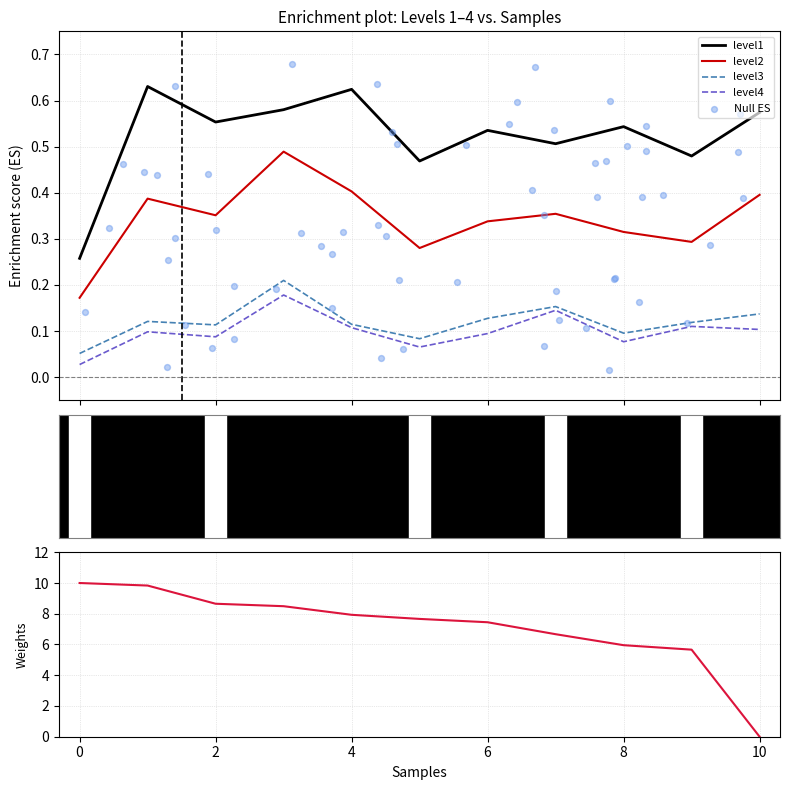

Which series reaches the minimum Y coordinate?

level4